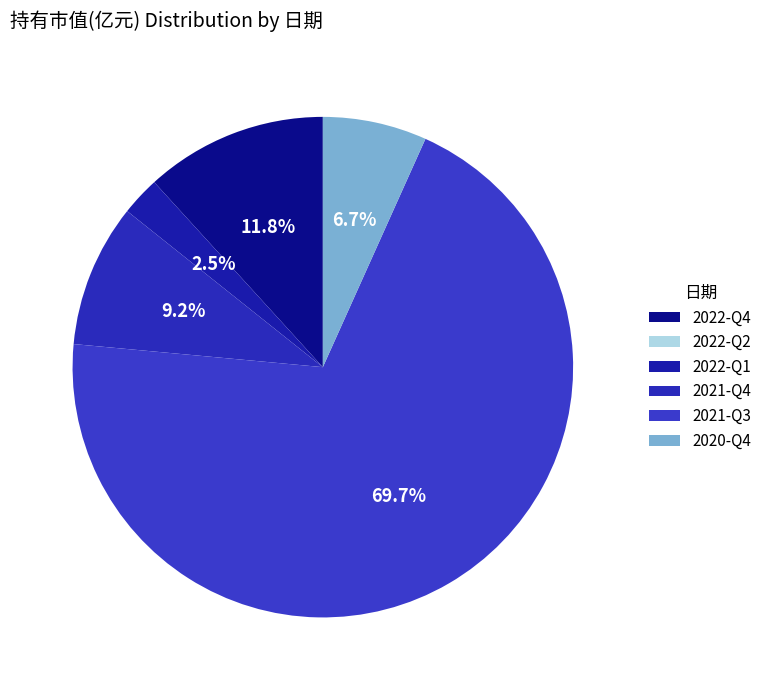

The 2021-Q3 slice represents 57% of the pie. True or false?

False